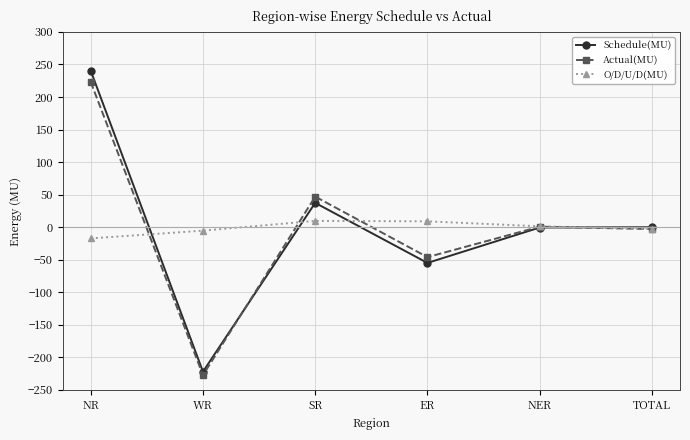

True or false: Actual(MU) and Schedule(MU) intersect in this chart.

True